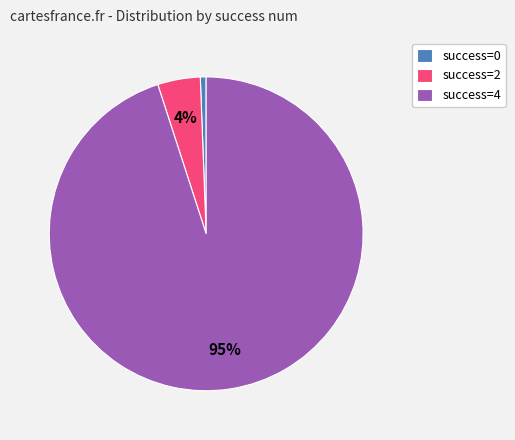

To the nearest percent, what portion does success=4 represent?

95%